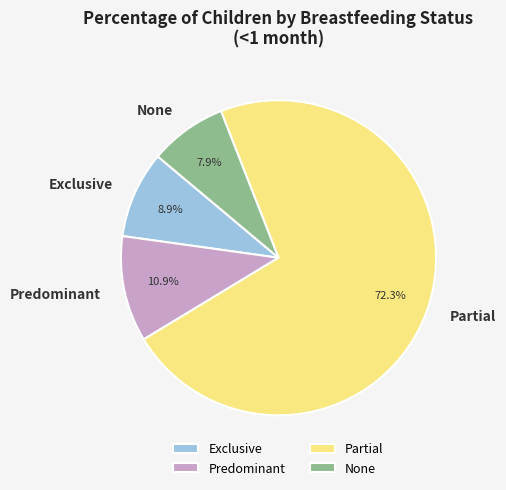

True or false: Partial accounts for 63% of the total.

False